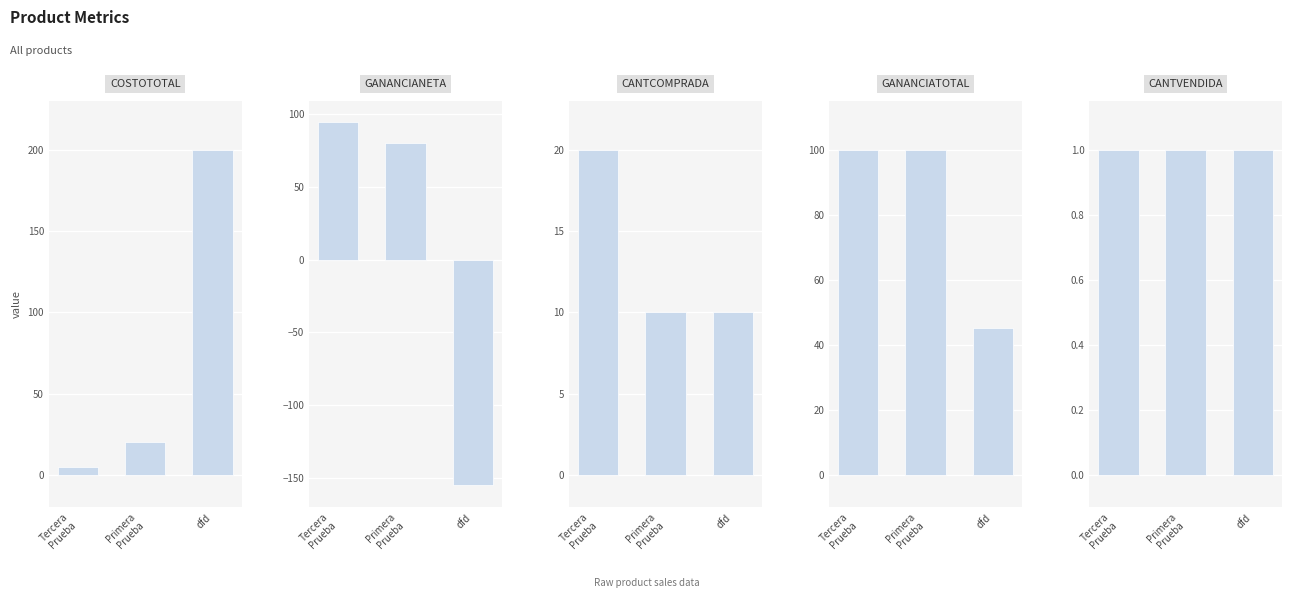

What is the lowest value of the GANANCIANETA series?

-155